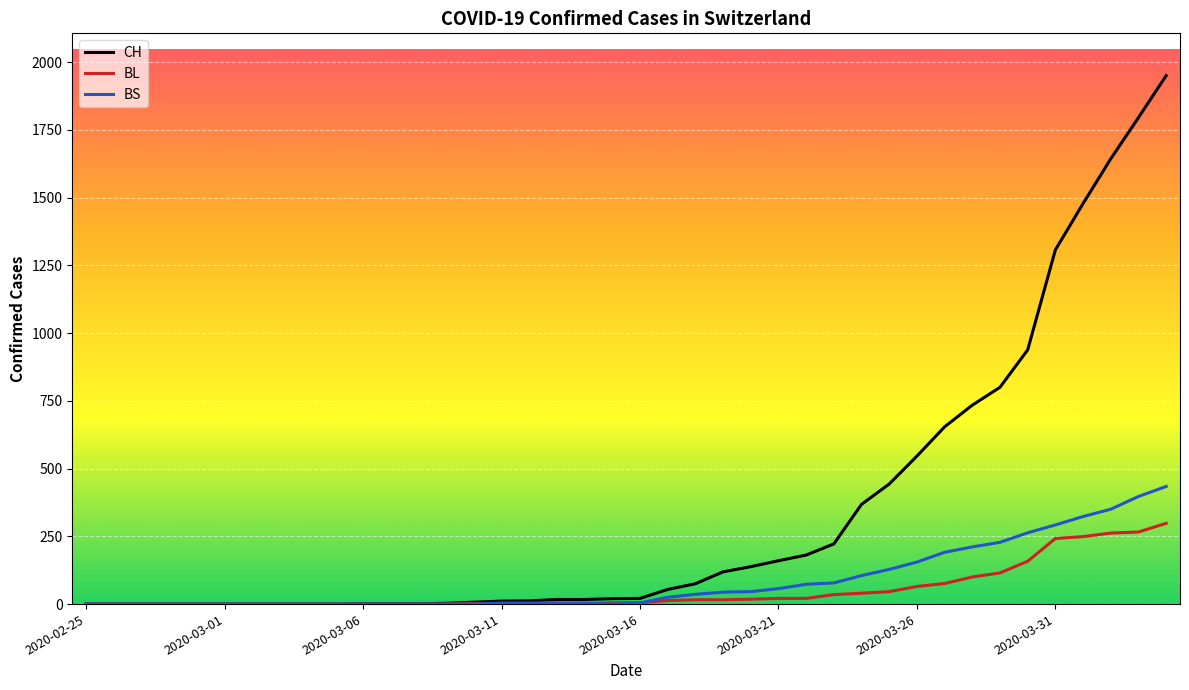

Does the chart display data point markers on the line(s)?

No